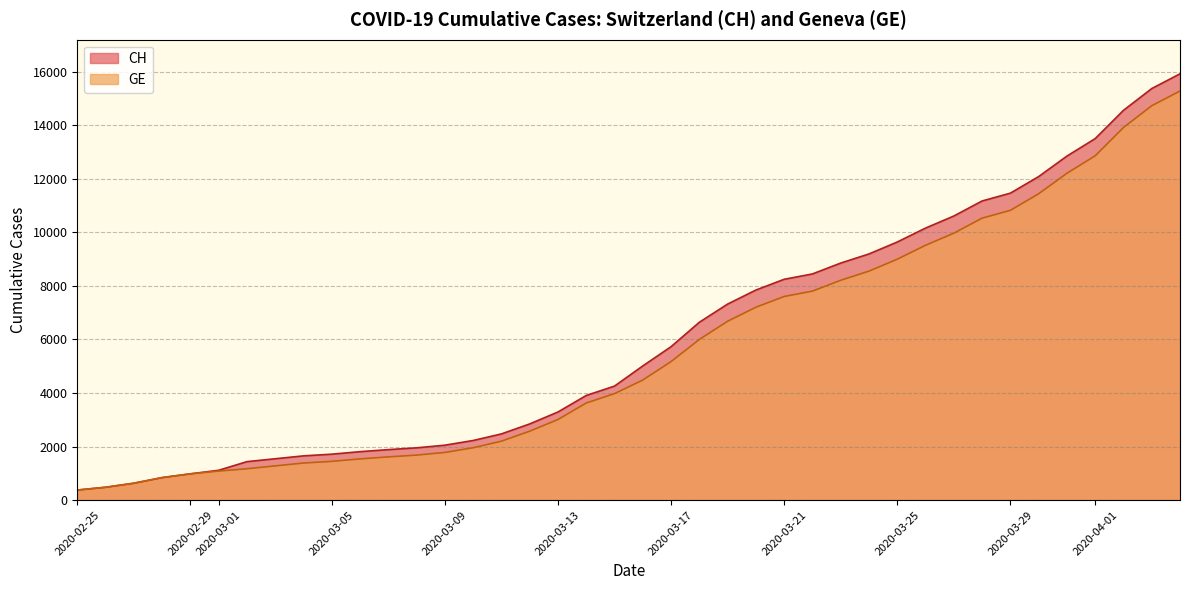

What is the difference between the maximum and minimum values in the GE series?

14909